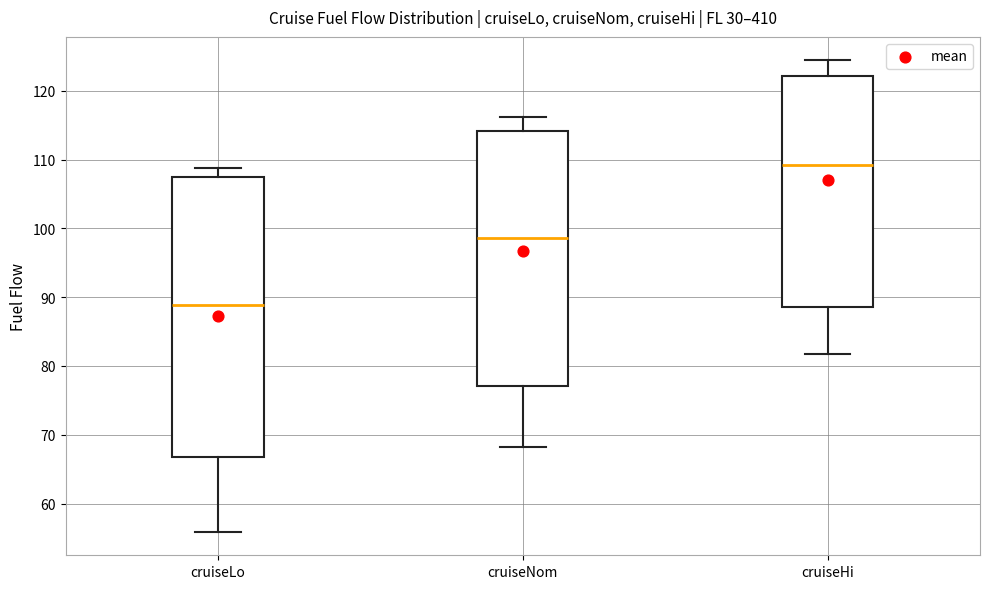

Reading left to right, read every box against the y-axis: the position of its median line, the range the box covers, and the ends of its whiskers. The values are not printed on the chart, so give them approximately, as read against the axis.

cruiseLo: median 89, box 67 to 108, whiskers 56 to 109
cruiseNom: median 99, box 77 to 114, whiskers 68 to 116
cruiseHi: median 109, box 89 to 122, whiskers 82 to 124